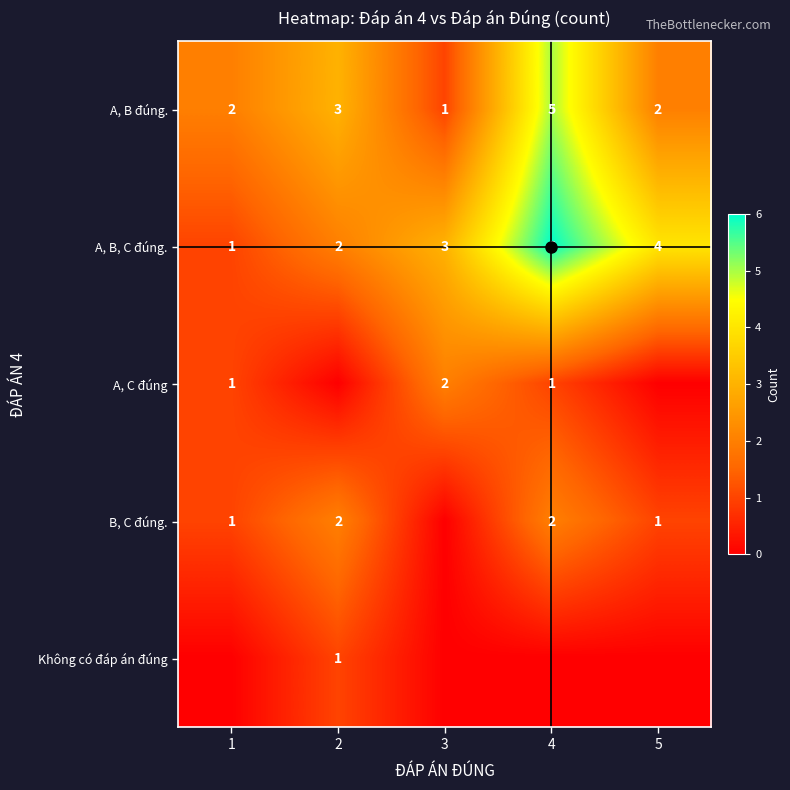

What is the total value across all series at 2?

8